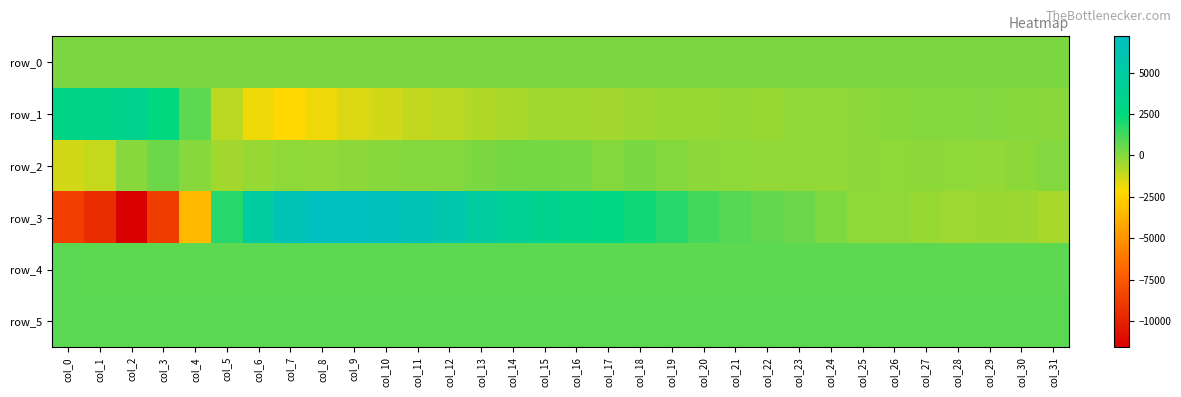

The value of row_1 at col_20 is -272.0. True or false?

True